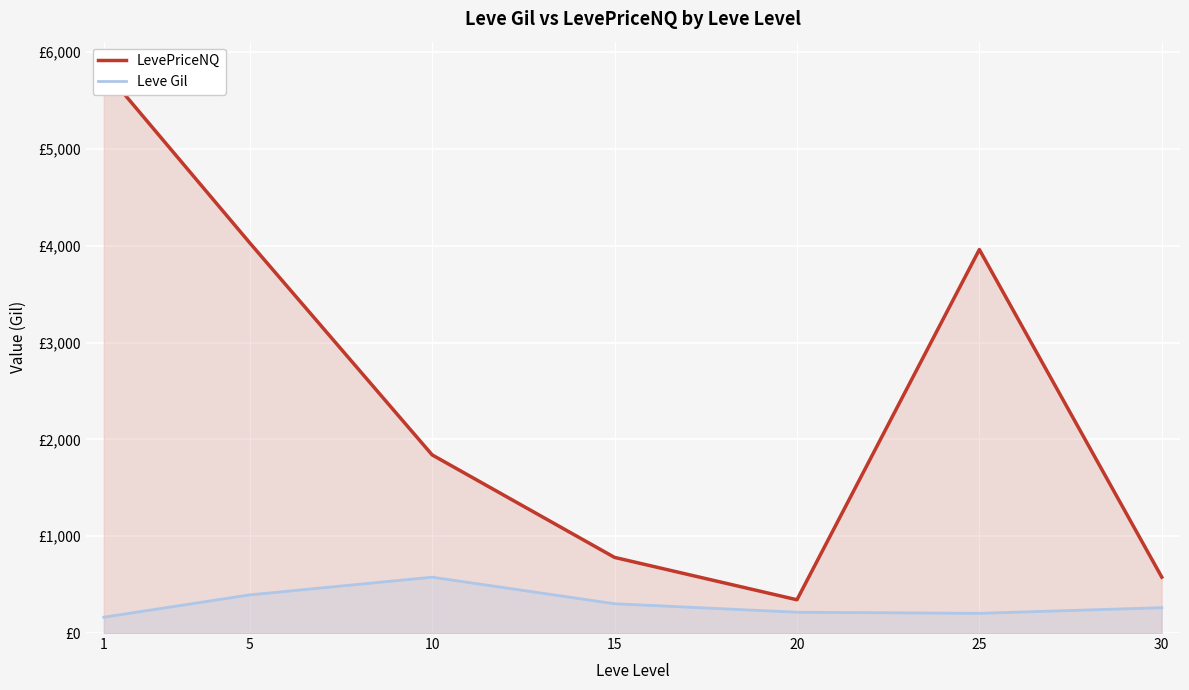

Is it true that LevePriceNQ equals 1696.5 at 1?

False